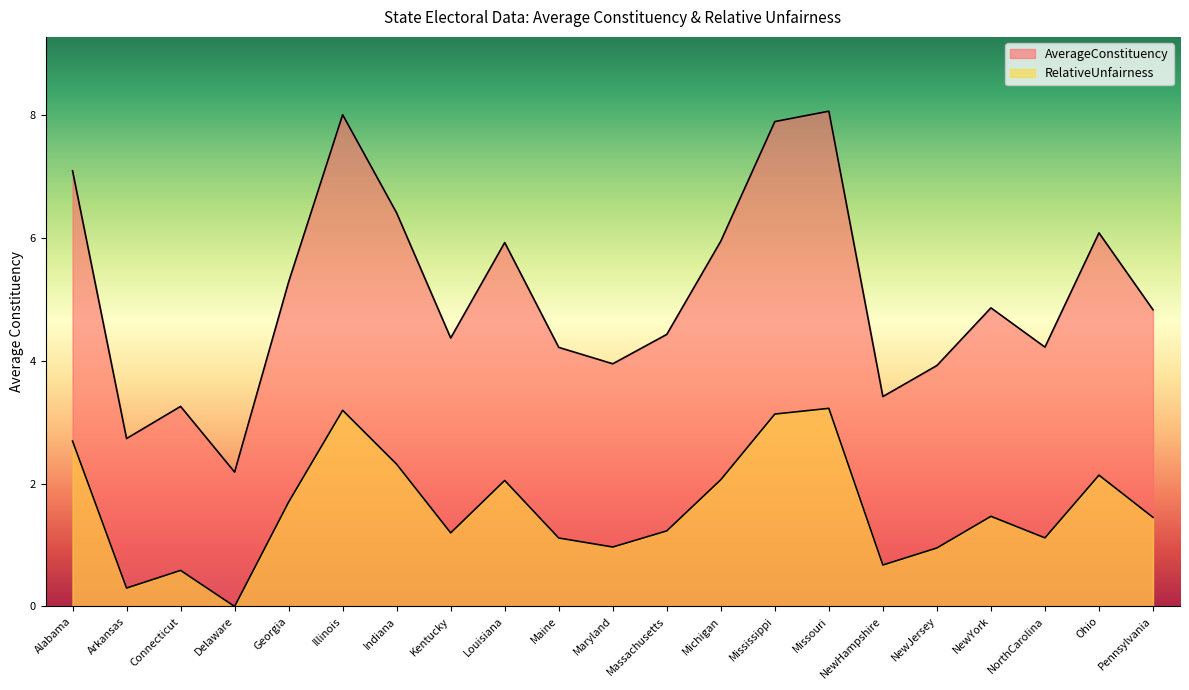

Reading left to right, transcribe all the data shown in this chart.

AverageConstituency: 7.1	2.7	3.3	2.2	5.3	8.0	6.4	4.4	5.9	4.2	3.9	4.4	5.9	7.9	8.1	3.4	3.9	4.9	4.2	6.1	4.8
RelativeUnfairness: 2.7	0.3	0.6	0.0	1.7	3.2	2.3	1.2	2.0	1.1	1.0	1.2	2.1	3.1	3.2	0.7	1.0	1.5	1.1	2.1	1.4